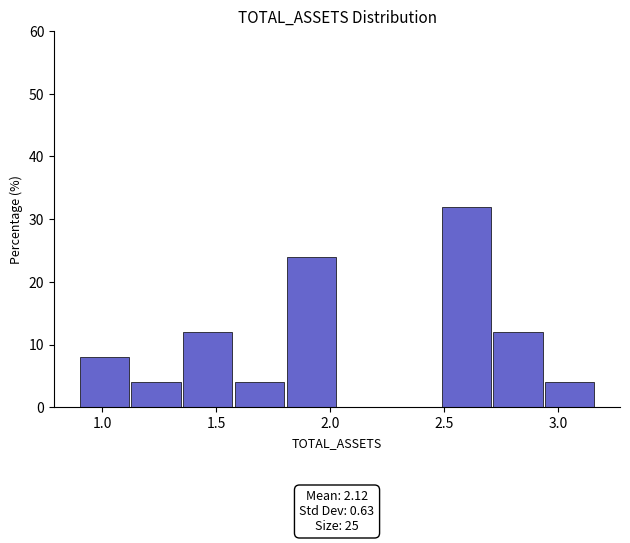

Which range on the x-axis has the tallest bar?

2.50 to 2.70